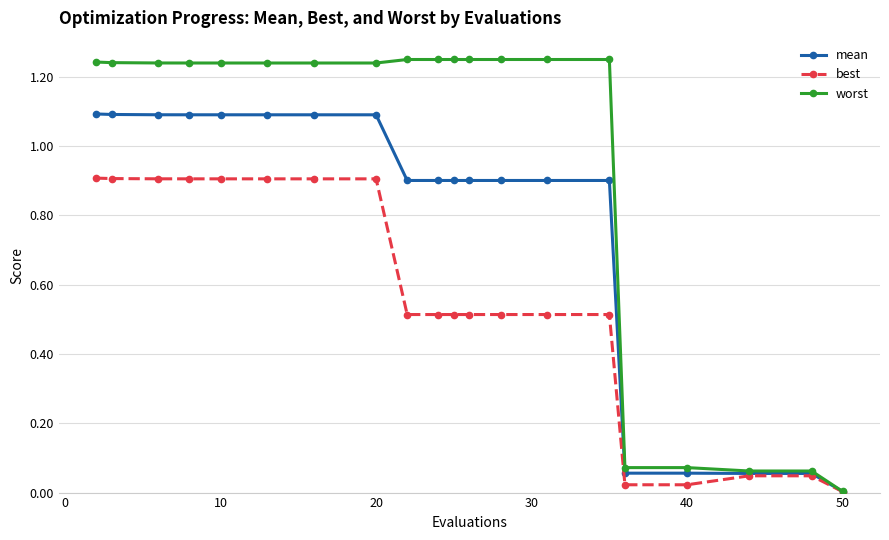

True or false: best has more than 0 interior local peaks.

True